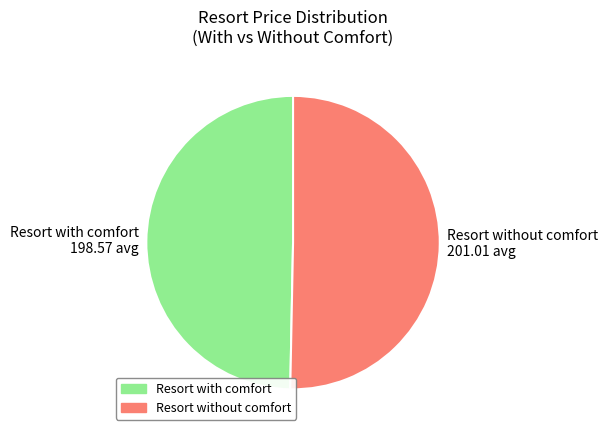

How many segments does this pie chart have?

2